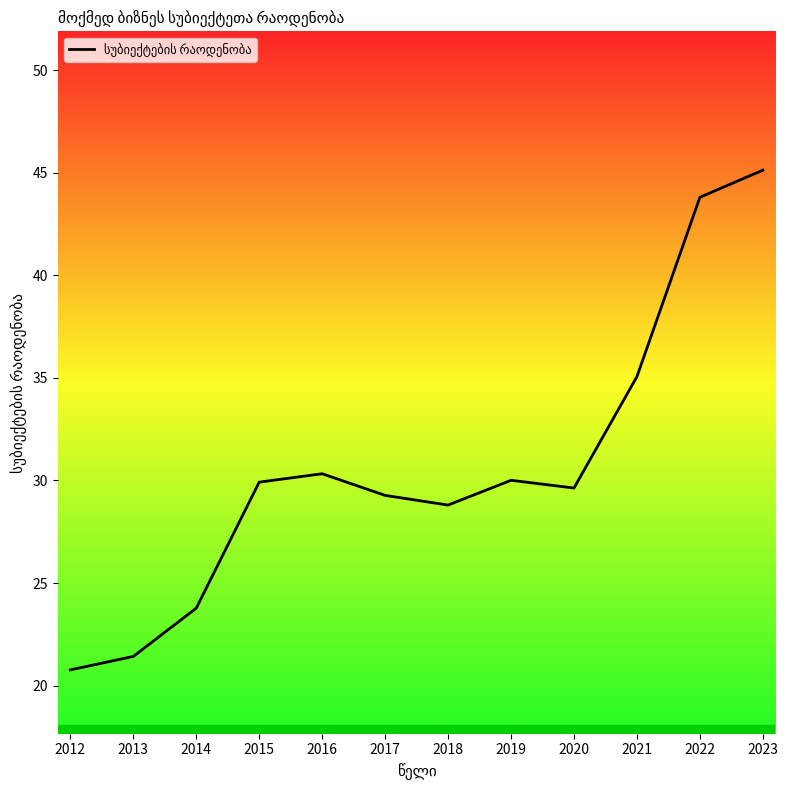

Is this an area chart (filled region under the line)?

No